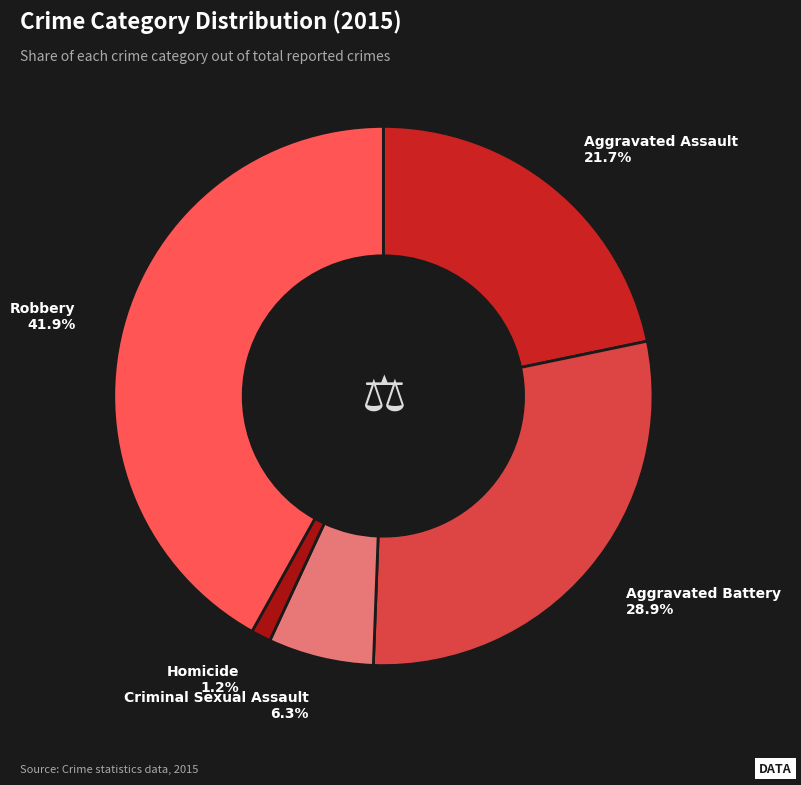

Does any single category account for the majority?

No